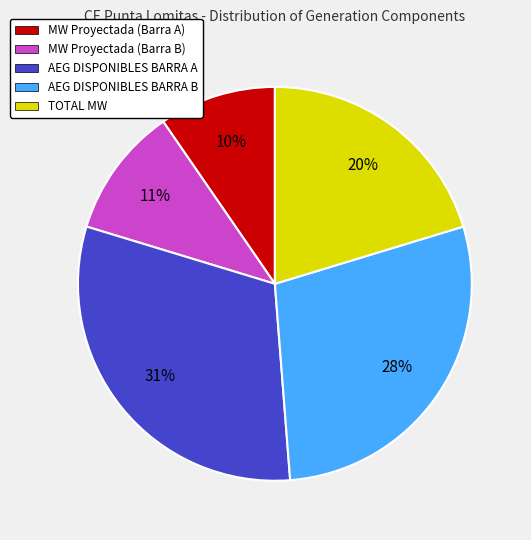

What is the ratio of the value at MW Proyectada (Barra B) to the value at MW Proyectada (Barra A)?

1.1